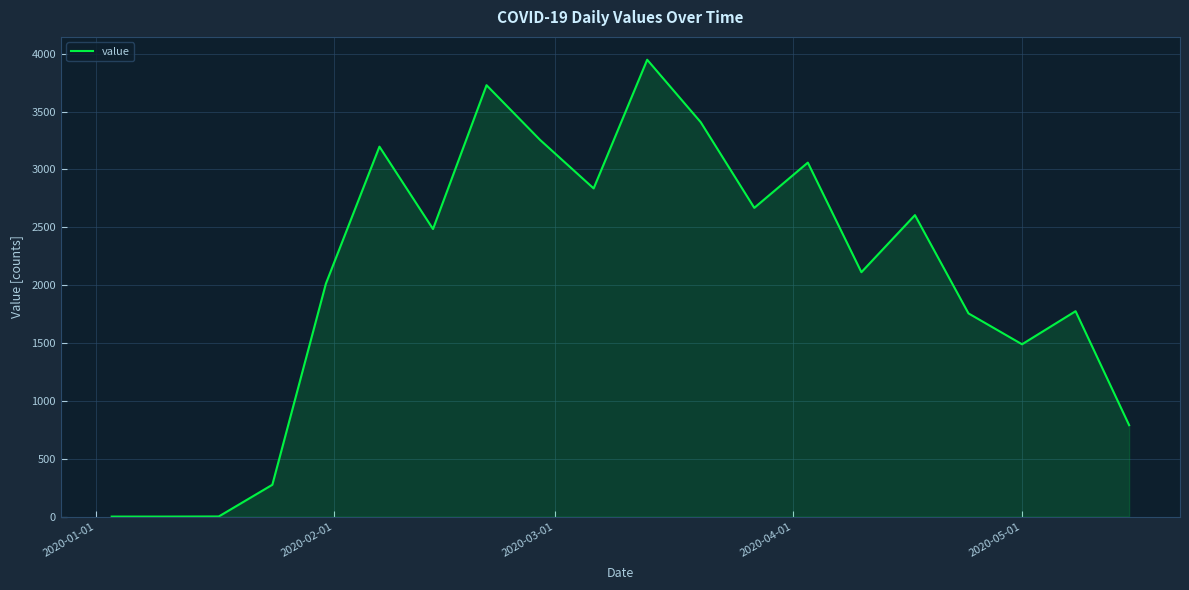

Does the chart have visible grid lines?

Yes